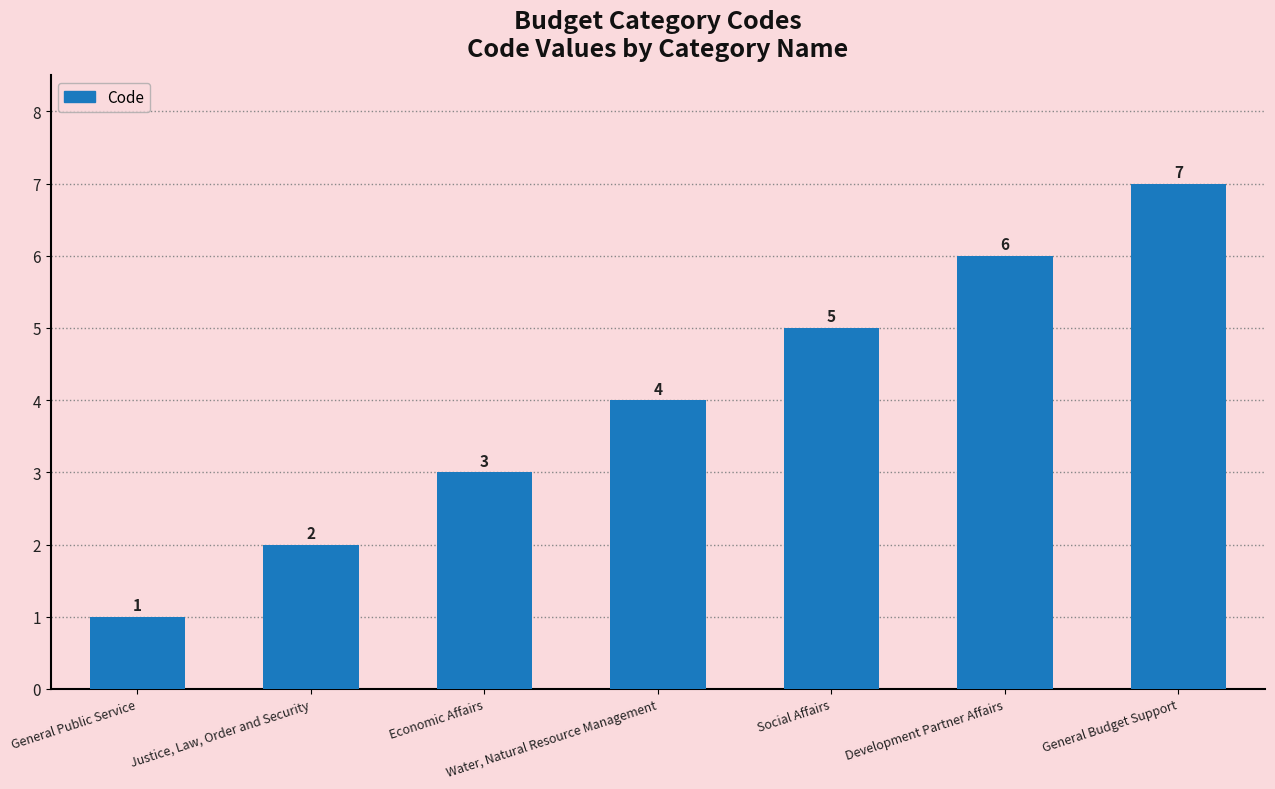

Are the bars horizontal?

No